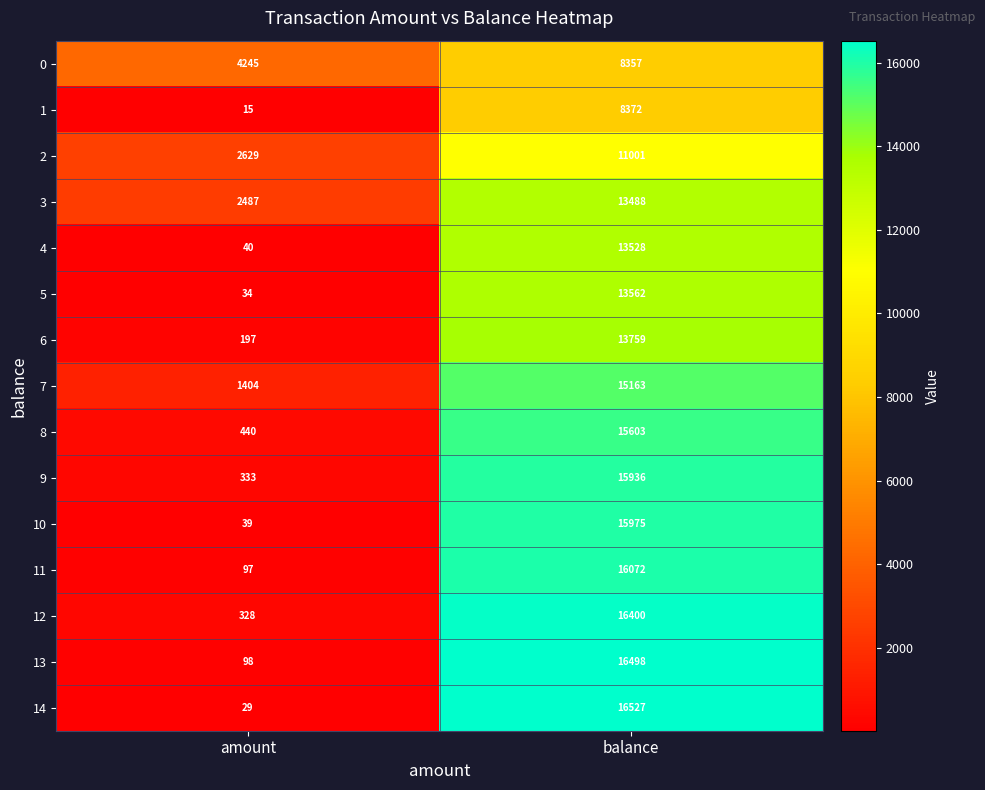

At which label does 1 reach its minimum?

amount